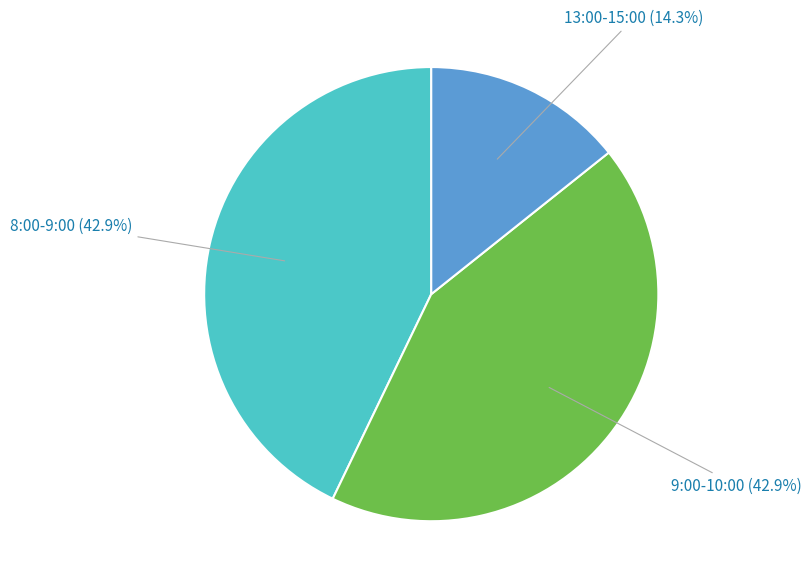

Does any single category account for the majority?

No